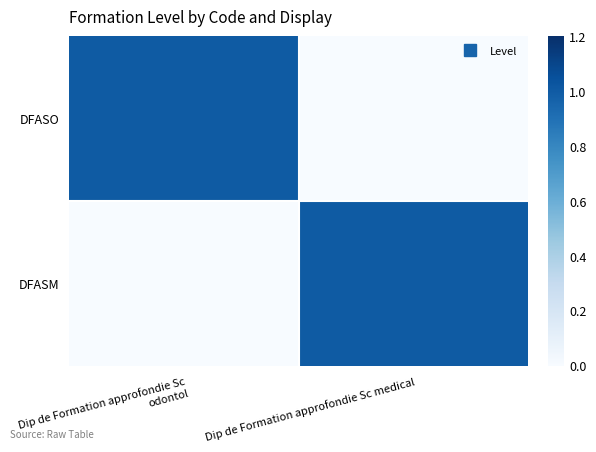

Reading left to right, transcribe all the data shown in this chart.

DFASO: Dip de Formation approfondie Sc odontol=1	Dip de Formation approfondie Sc medical=0
DFASM: Dip de Formation approfondie Sc odontol=0	Dip de Formation approfondie Sc medical=1